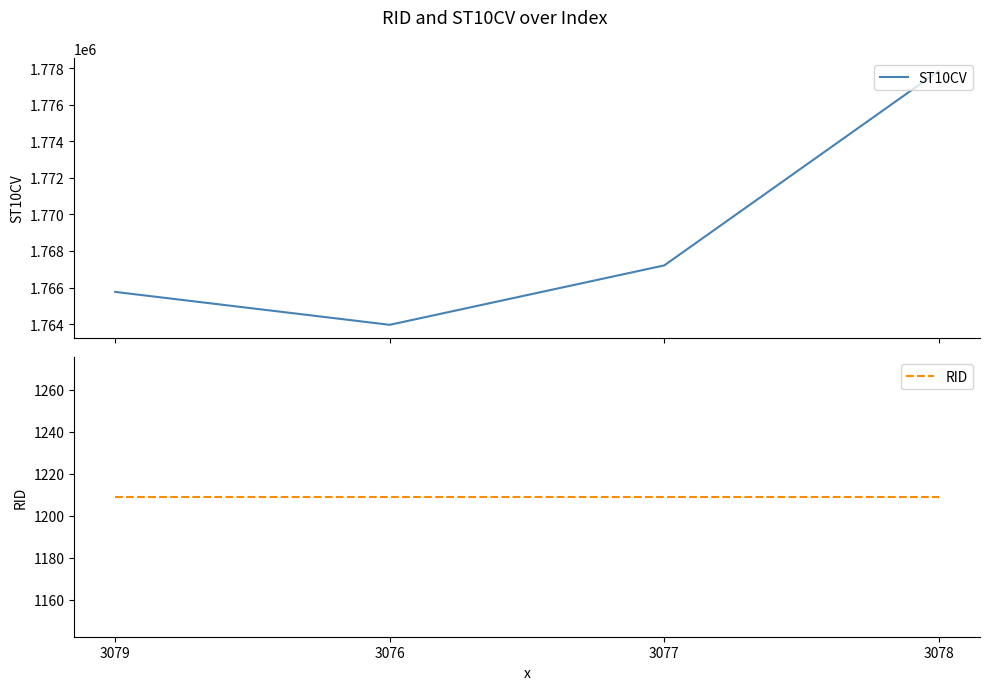

Is the value of ST10CV at 3076 greater than the value of RID at 3077?

Yes